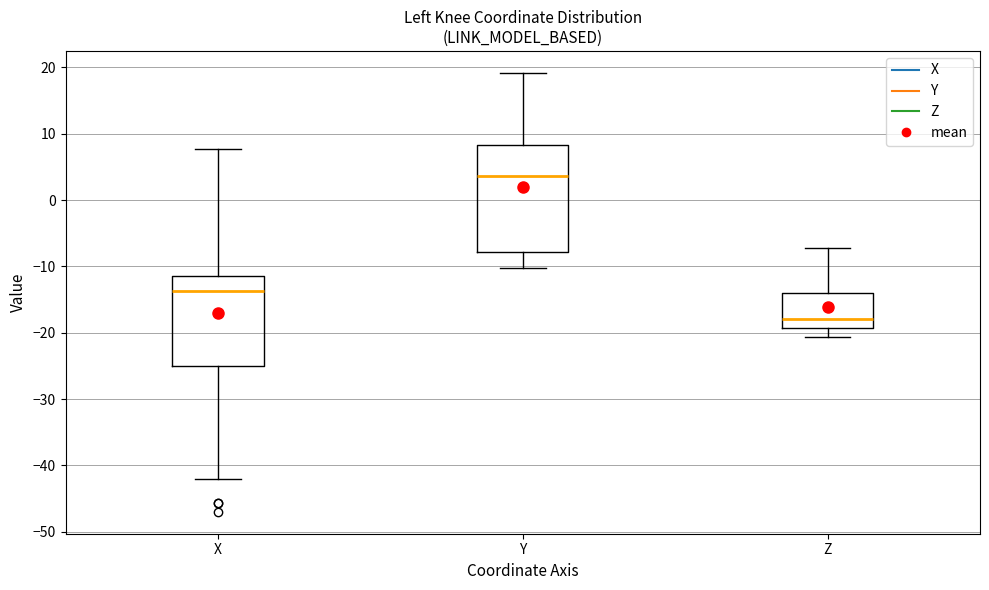

Comparing the boxes themselves (not the whiskers), which one is the tallest?

Y